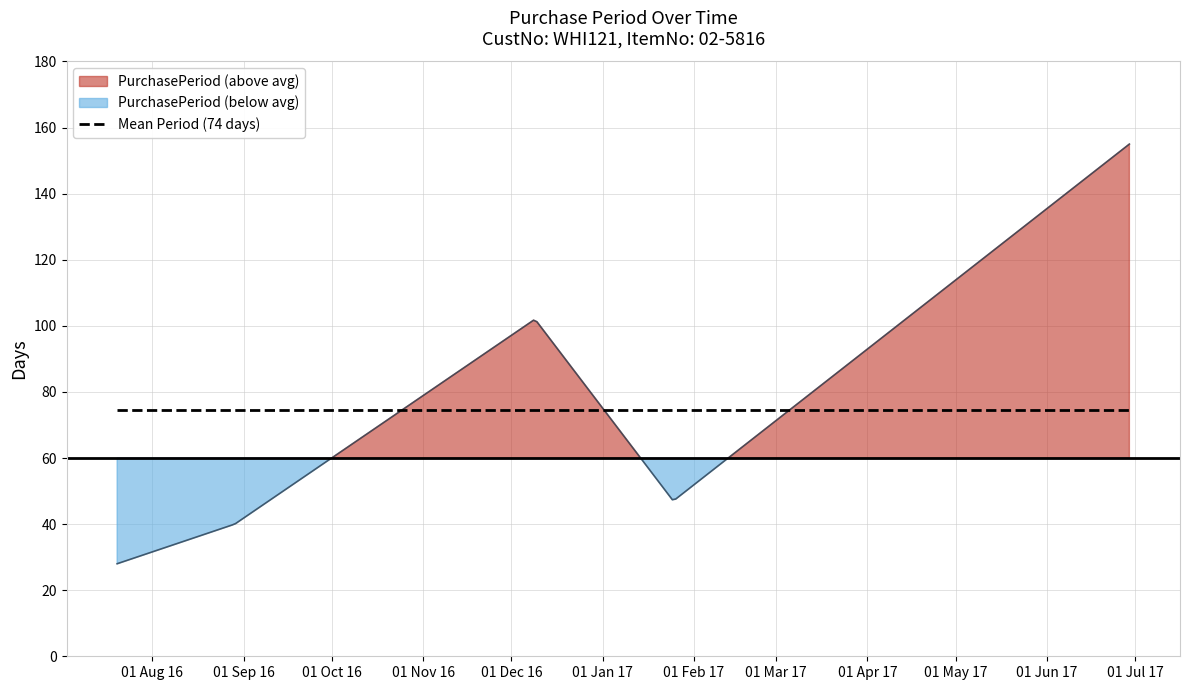

Which has a higher value, 2016-12-09 or 2017-01-25?

2016-12-09